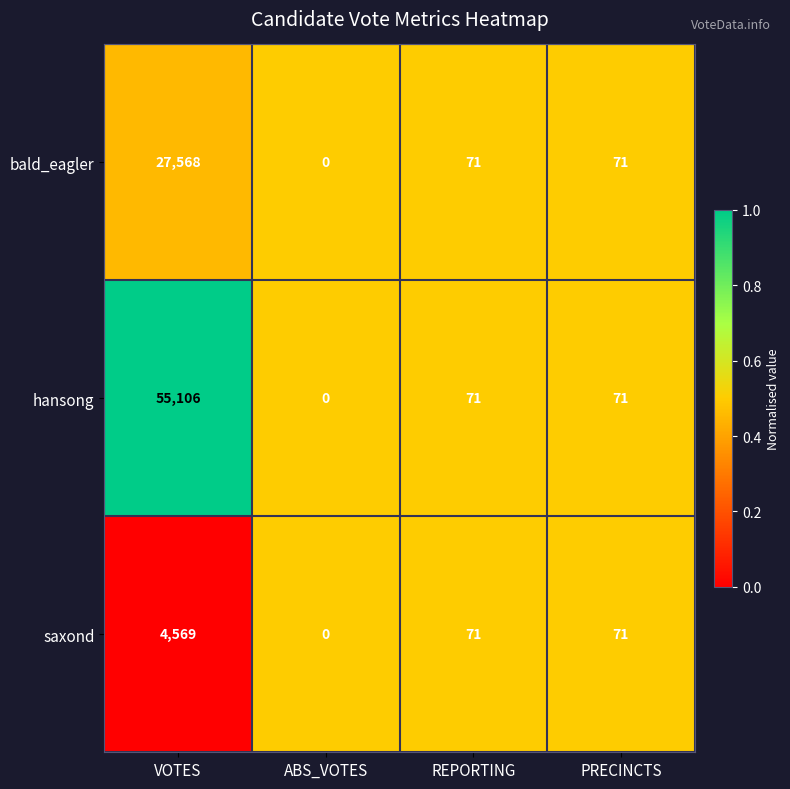

Count the number of categories in the chart.

4